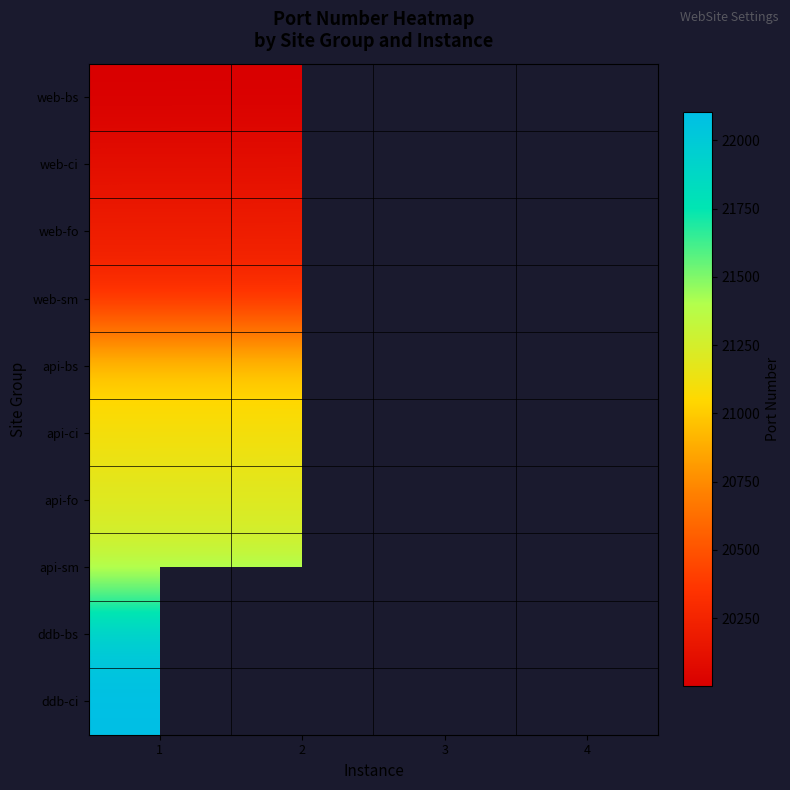

Which series has the largest total across all categories?

api-sm